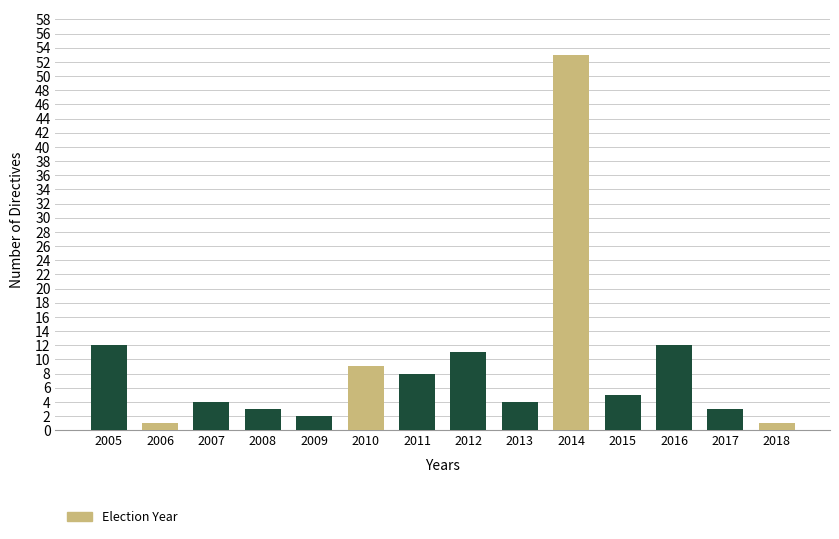

The Election Year series shows 53 at 2014. True or false?

True